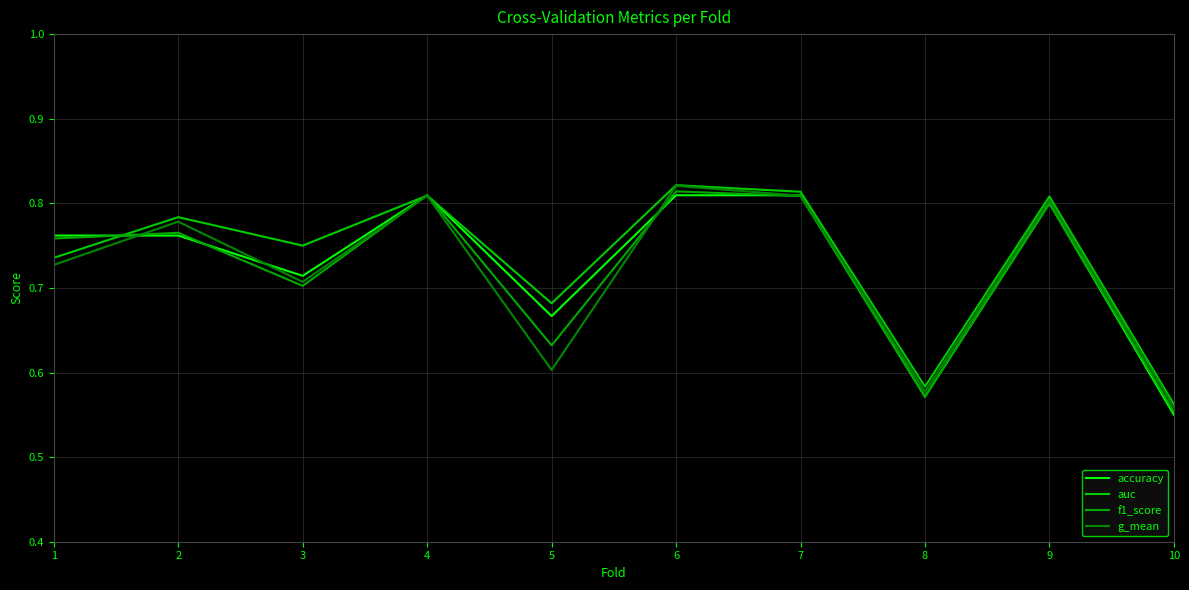

True or false: g_mean has more than 1 points higher than both neighbors.

True